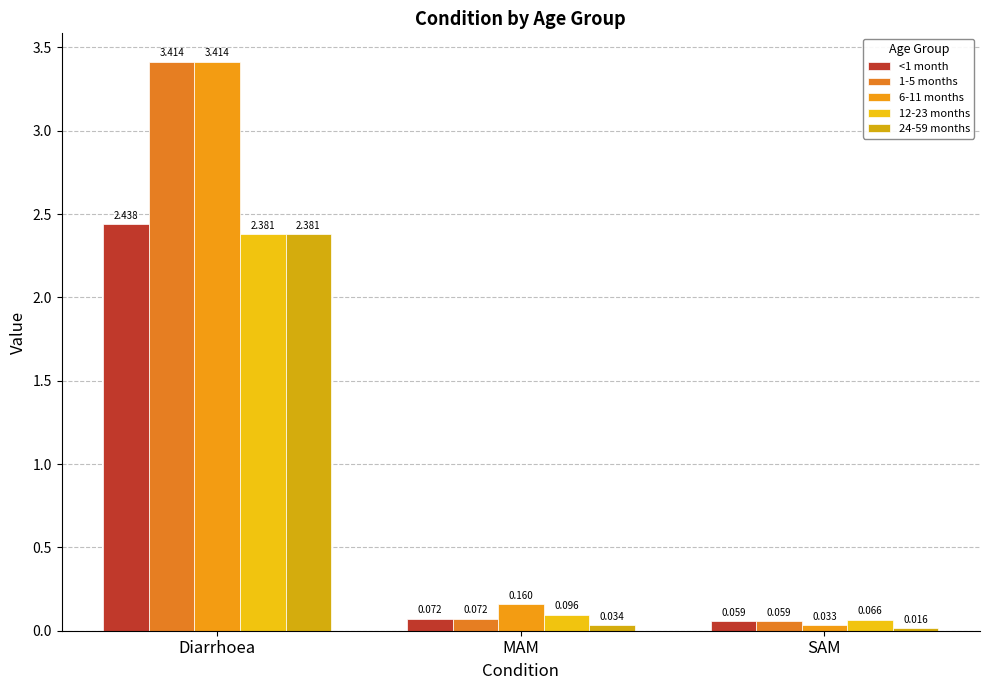

What are all the series names shown in the legend?

<1 month, 1-5 months, 6-11 months, 12-23 months, 24-59 months